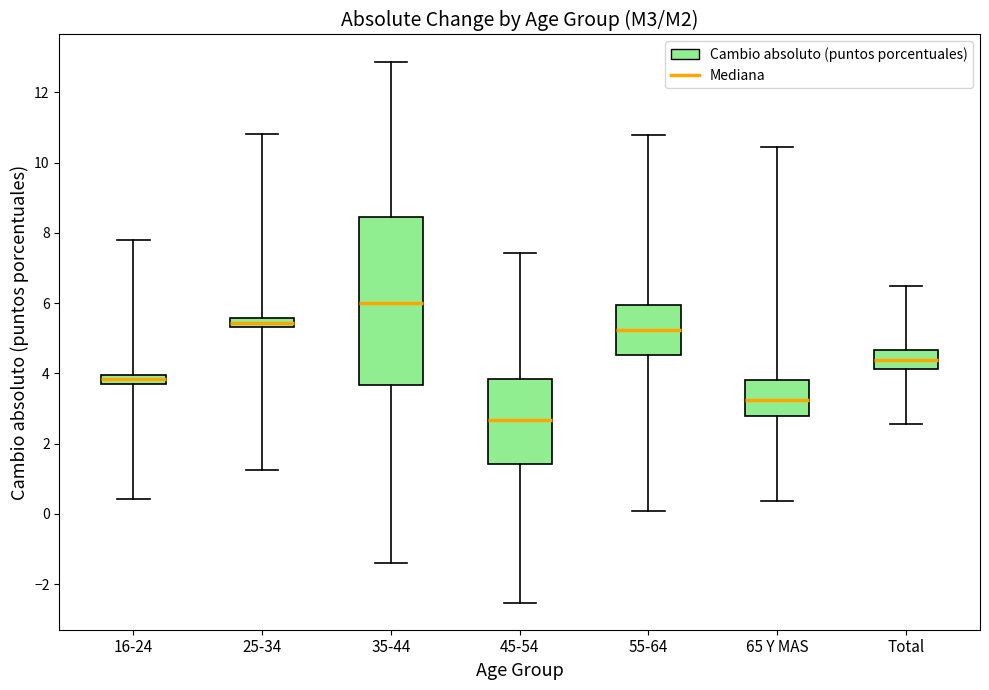

Which box's median line is the lowest?

45-54